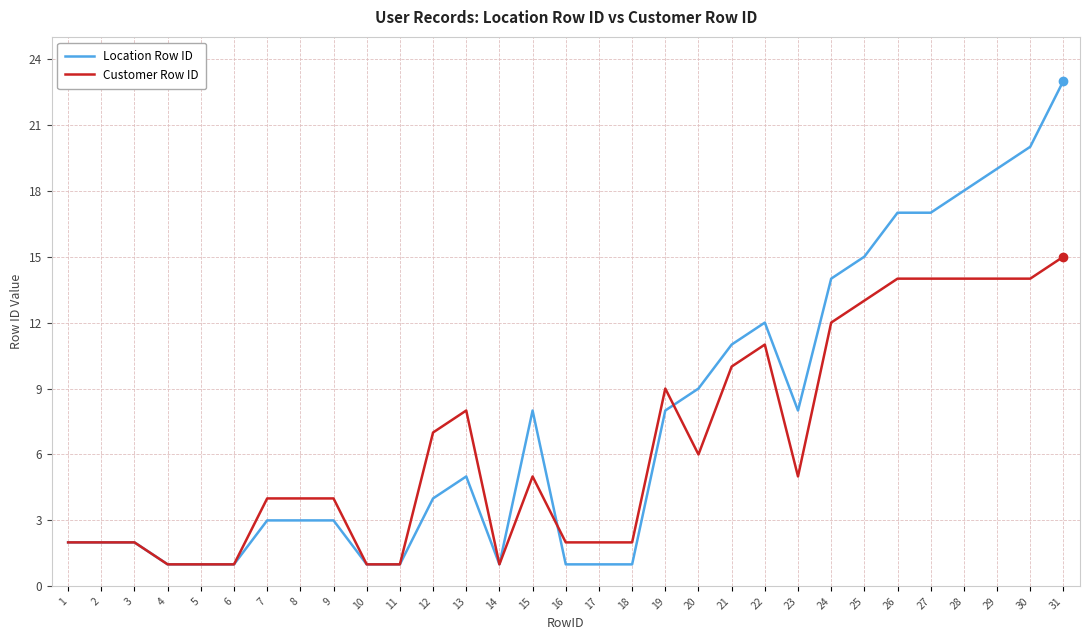

What is the sum of all Location Row ID values?

232